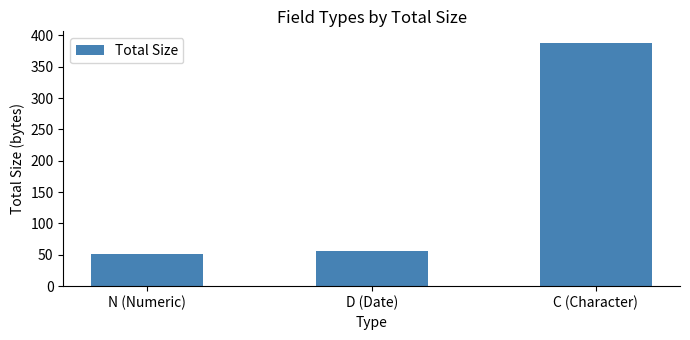

How many categories are shown in the chart?

3